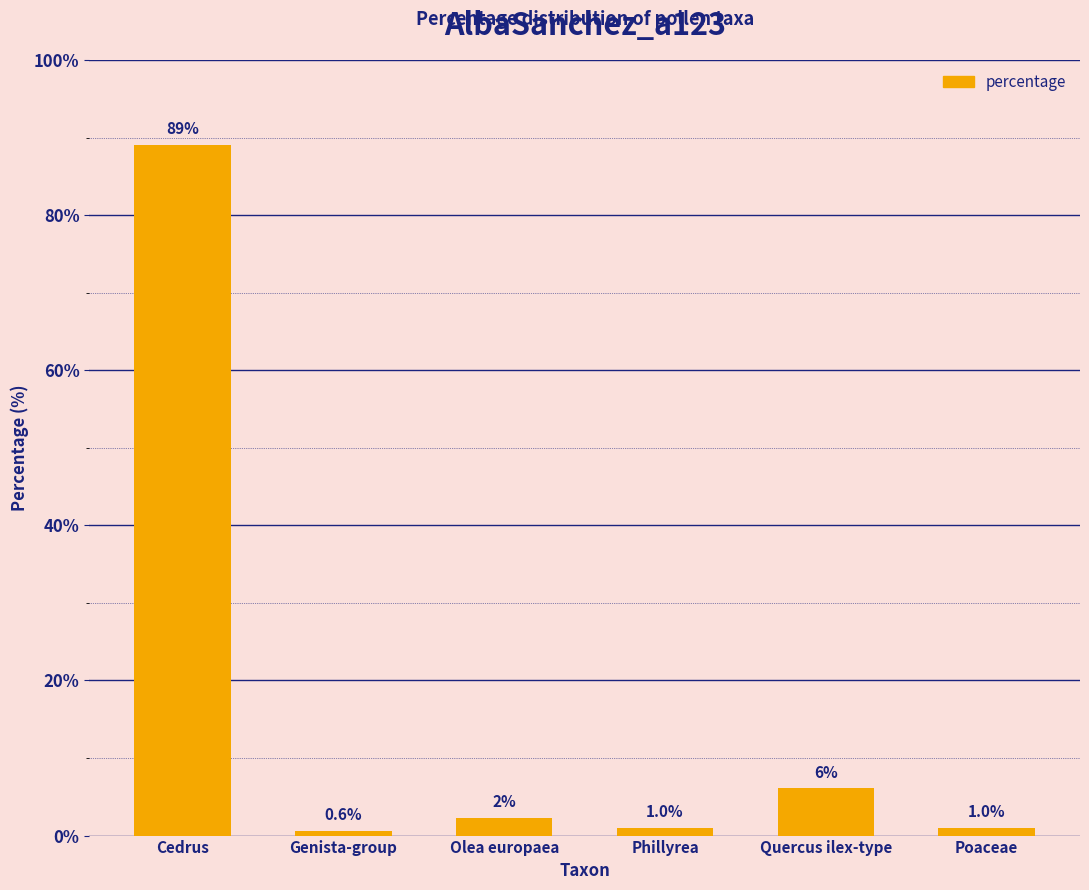

Is it true that the value at Quercus ilex-type is 6.1?

True